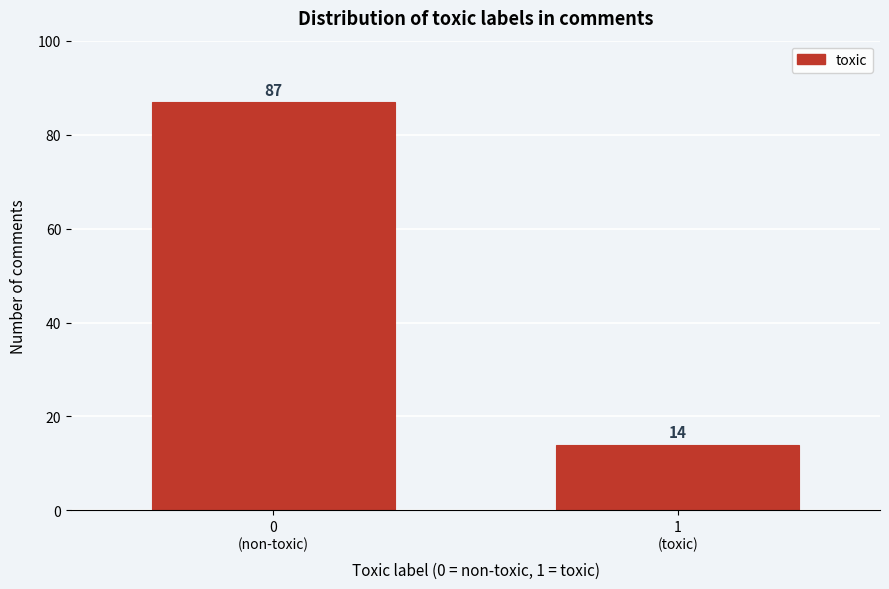

Reading left to right, extract all data points from this chart.

87	14